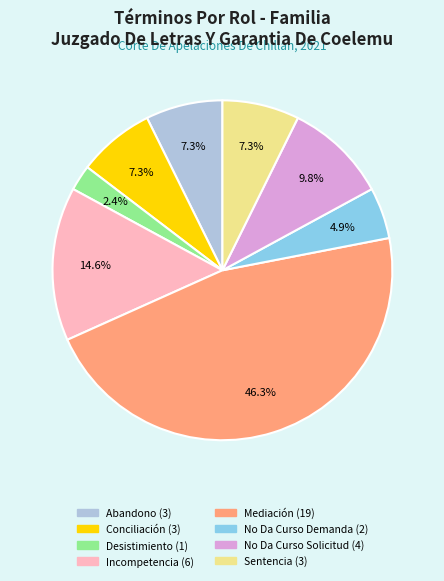

Is there a majority slice in this chart?

No